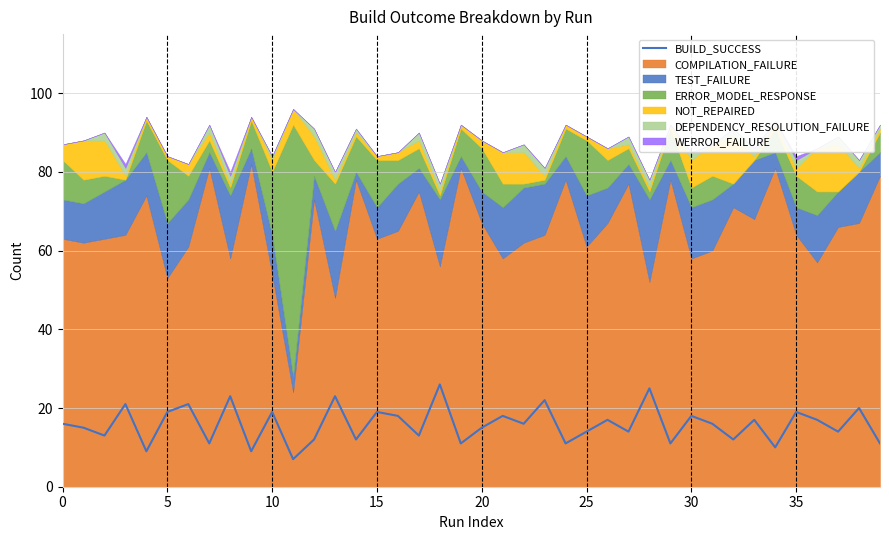

What is the minimum value for BUILD_SUCCESS?

7